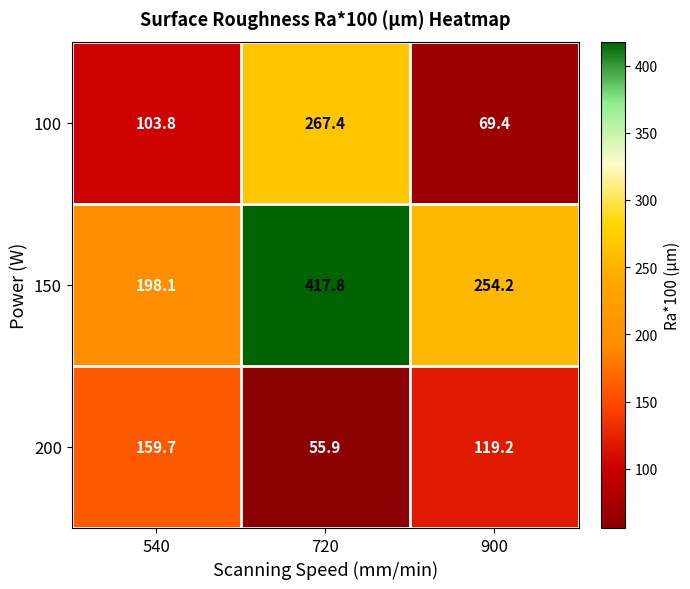

Count the number of categories in the chart.

3